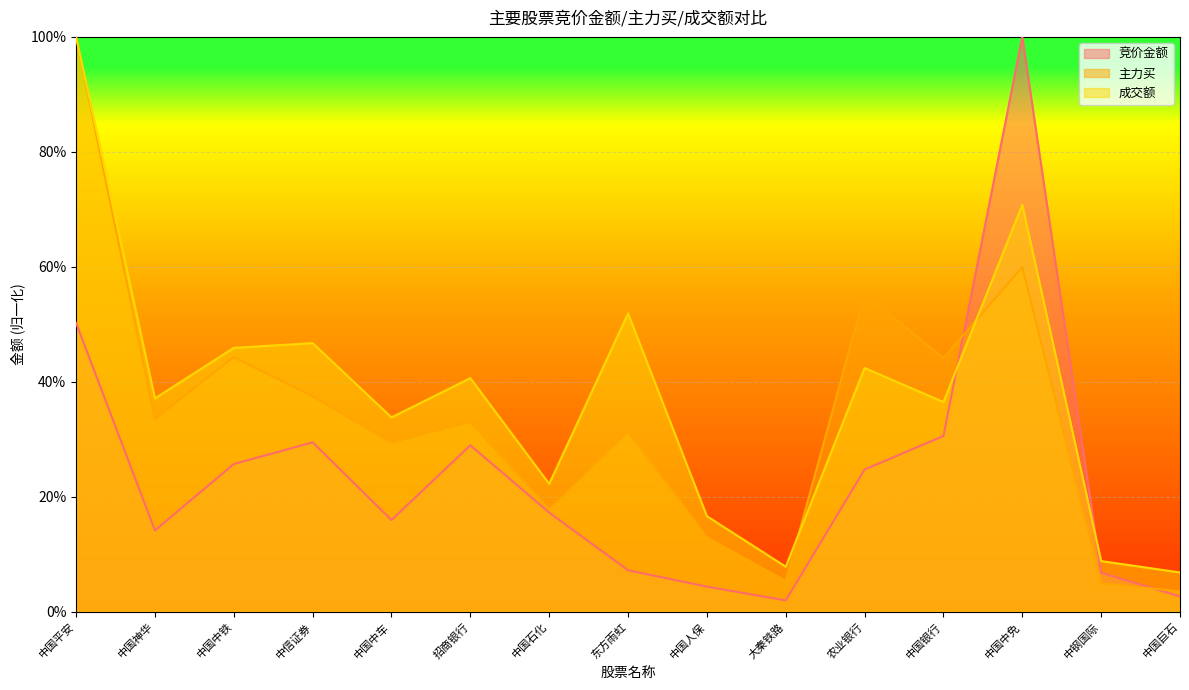

At which category is the sum across all series the highest?

中国平安